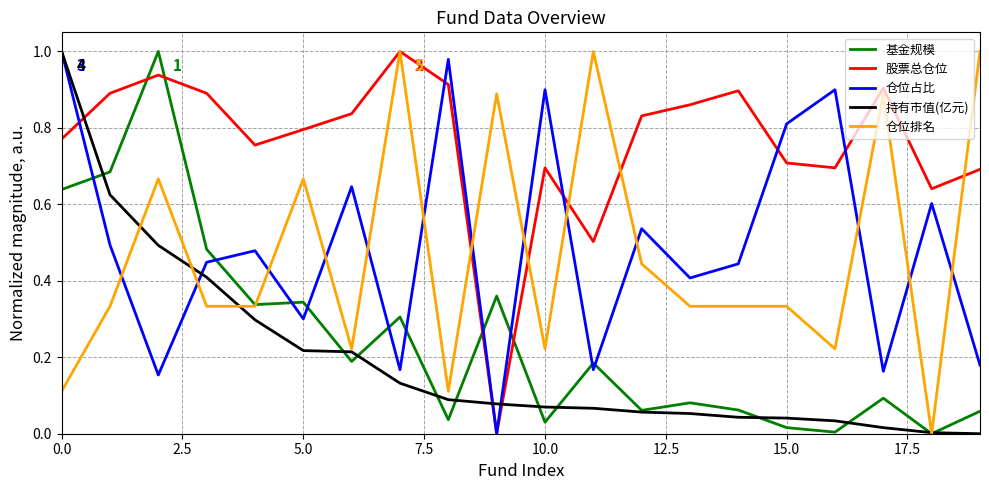

How many distinct data groups are displayed?

5